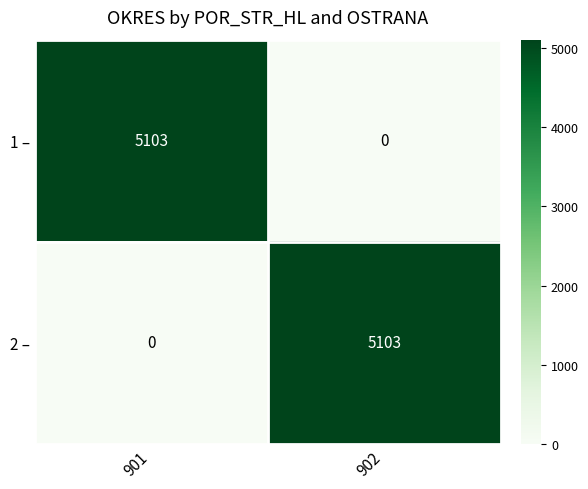

What is the difference between the 1 – values at 902 and 901?

5103